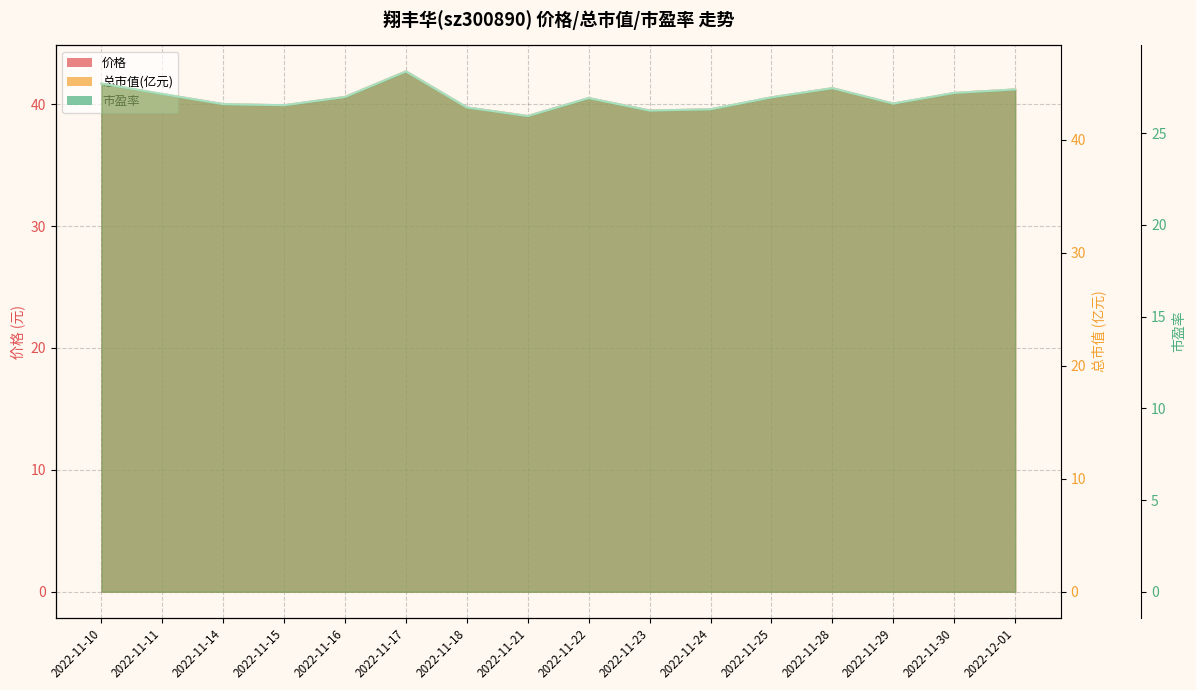

Is it true that 总市值(亿元) equals 70.9 at 2022-12-01?

False